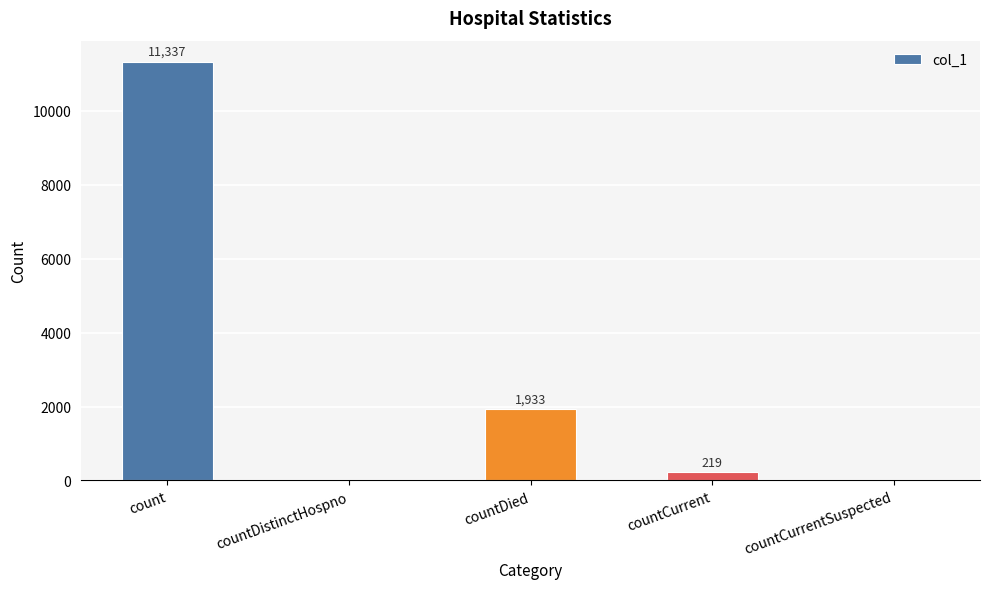

Which has a higher value, countCurrentSuspected or countCurrent?

countCurrent